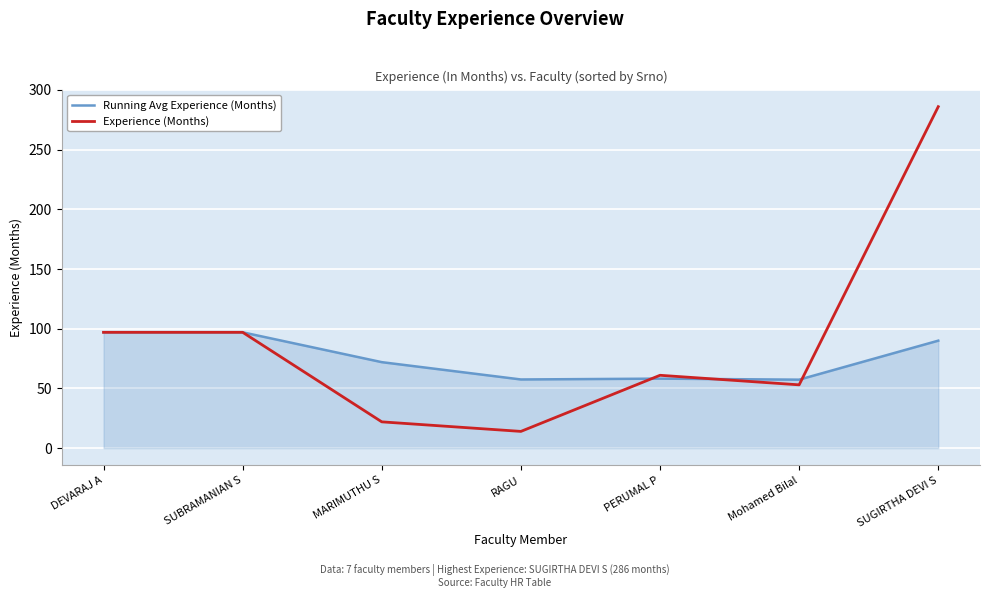

At which category is the sum across all series the highest?

SUGIRTHA DEVI S